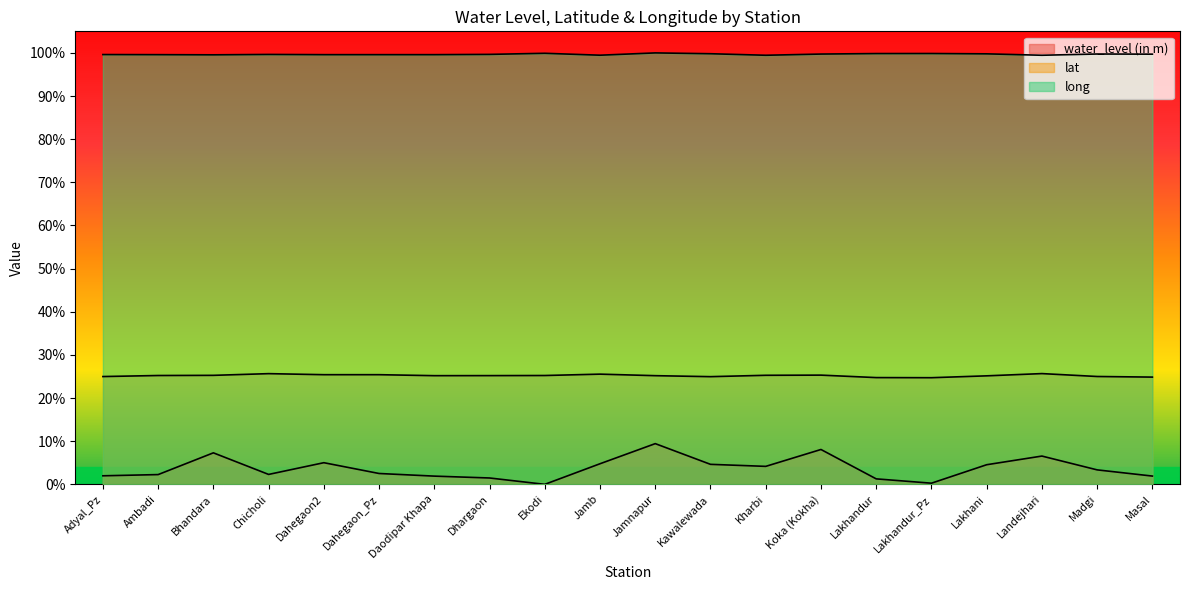

Where is water_level (in m) nearest to the value 4?

Kharbi